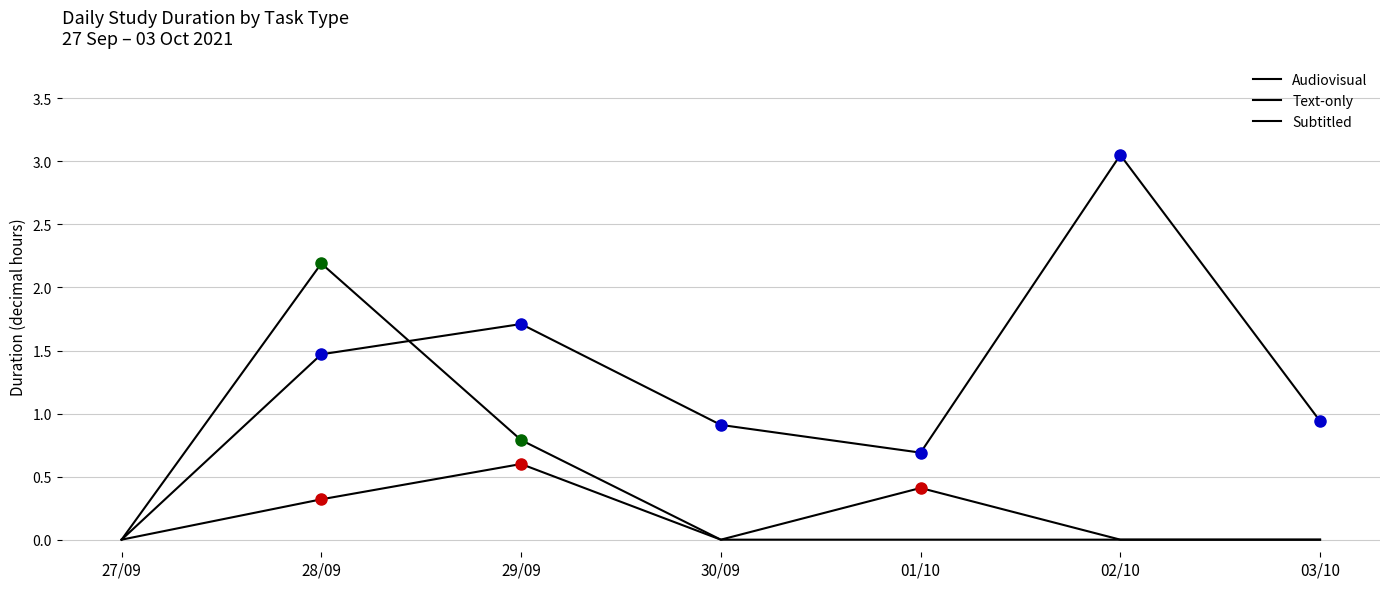

Does the chart have visible grid lines?

Yes